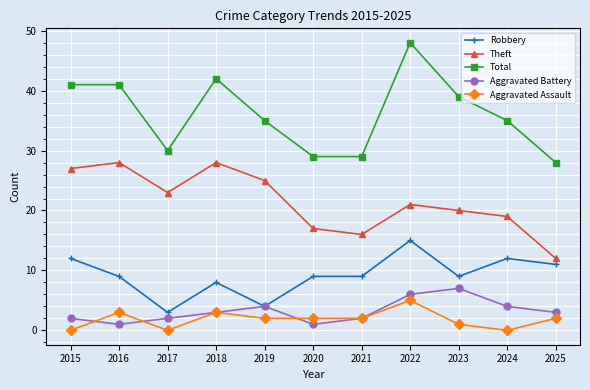

What is the average value of the Theft series?

21